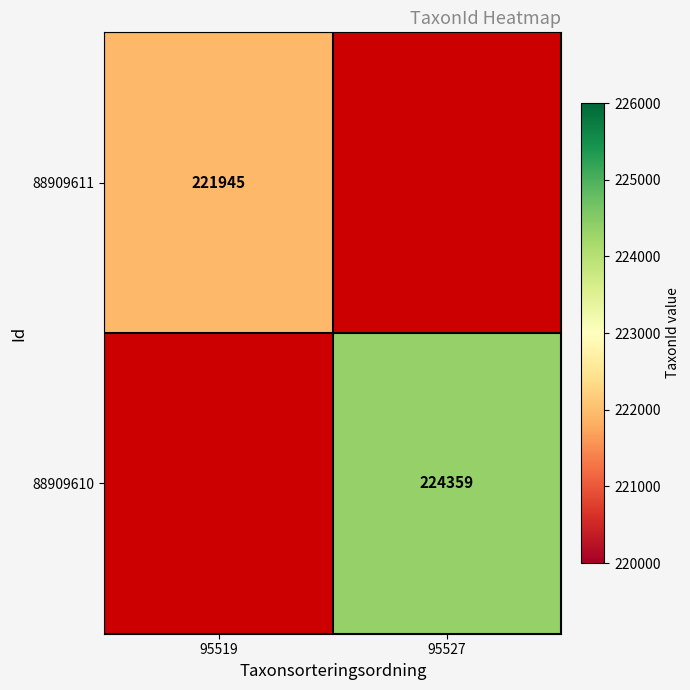

The value of 88909610 at 95527 is 321298. True or false?

False